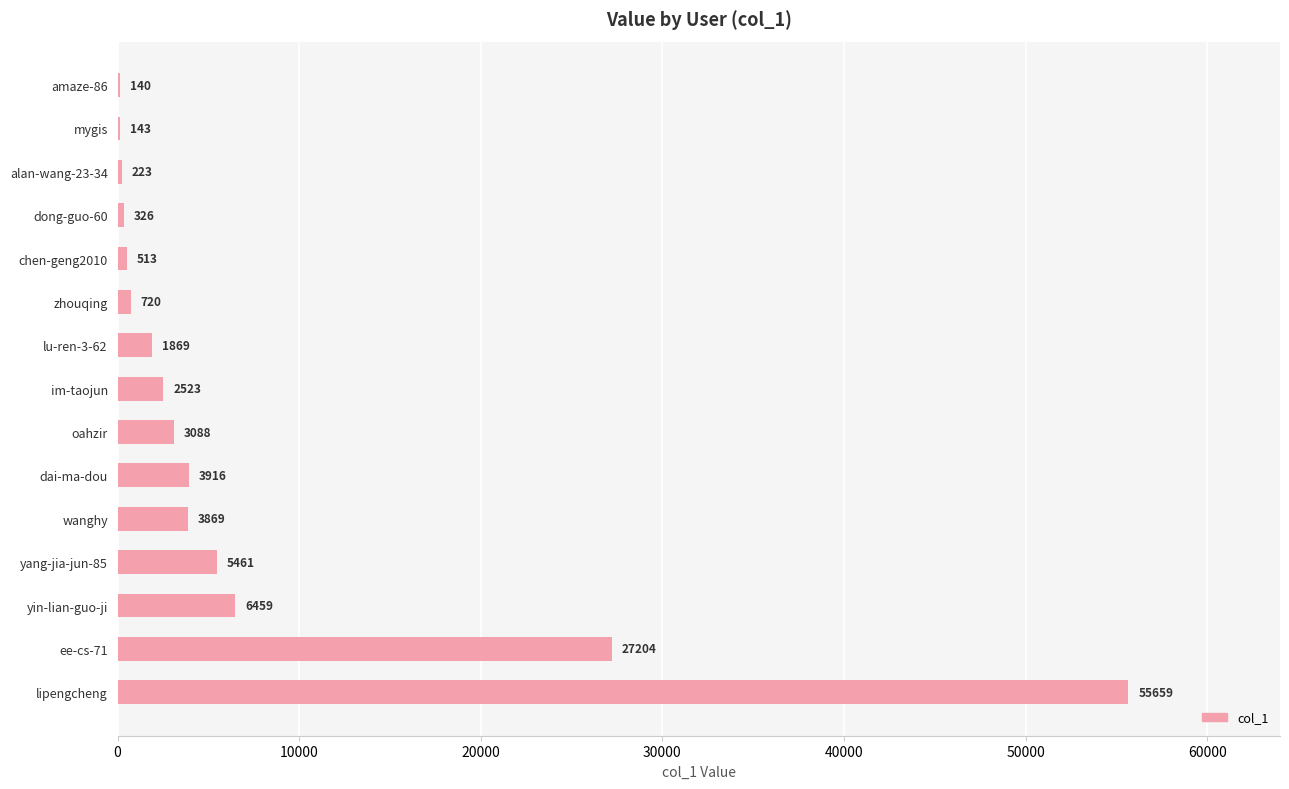

Which has a higher value, chen-geng2010 or dai-ma-dou?

dai-ma-dou